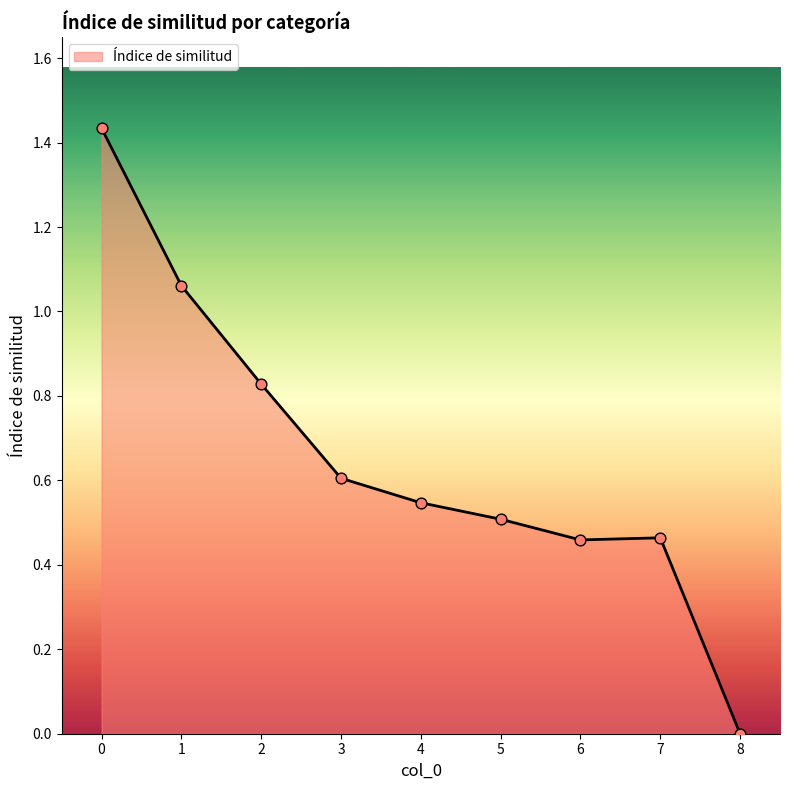

What is the change in value from 0 to 2?

-0.6